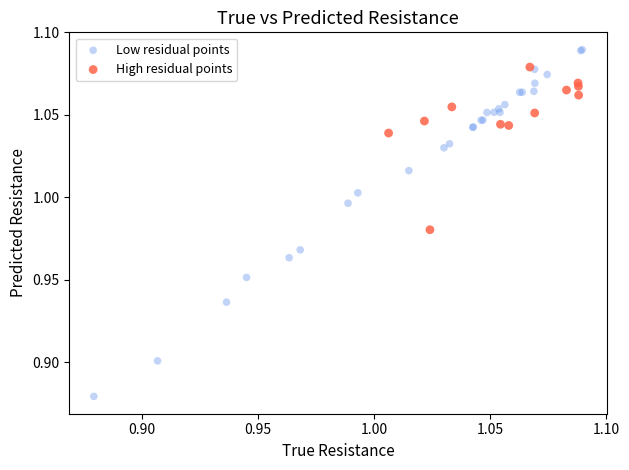

Which series contains the highest Y value?

Low residual points